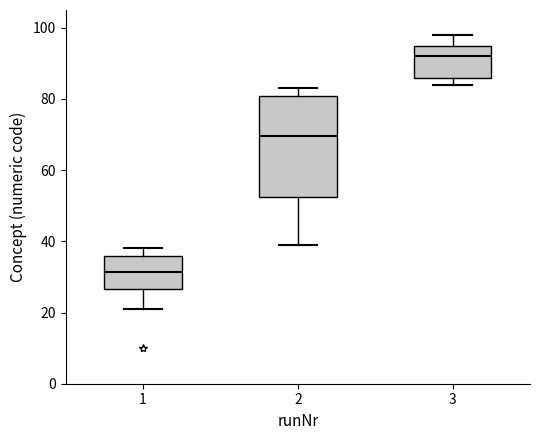

Which box's median line is the highest?

3